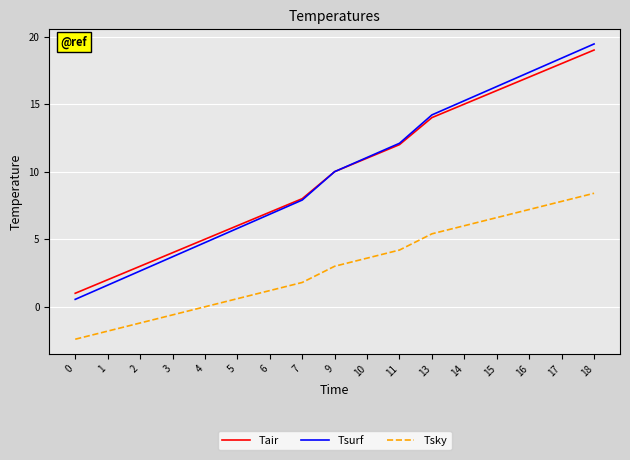

True or false: Tsky and Tsurf cross at least once.

False